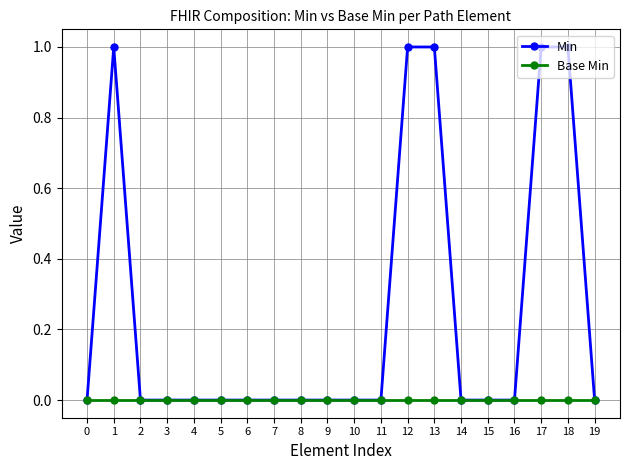

True or false: Base Min has a value of 0 at 0.

True